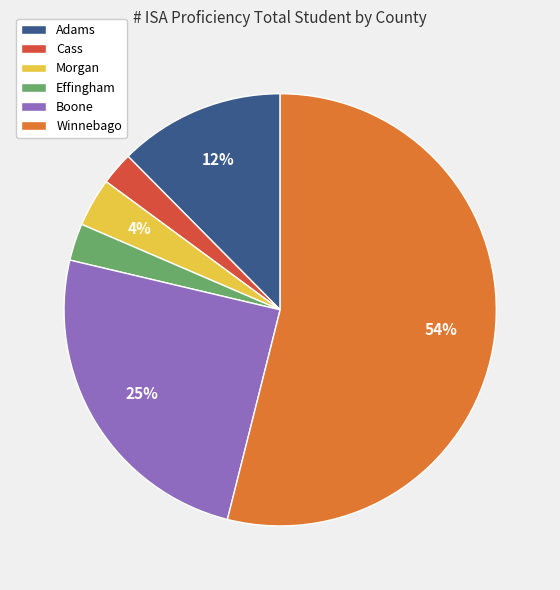

Which category has the biggest portion of the pie?

Winnebago